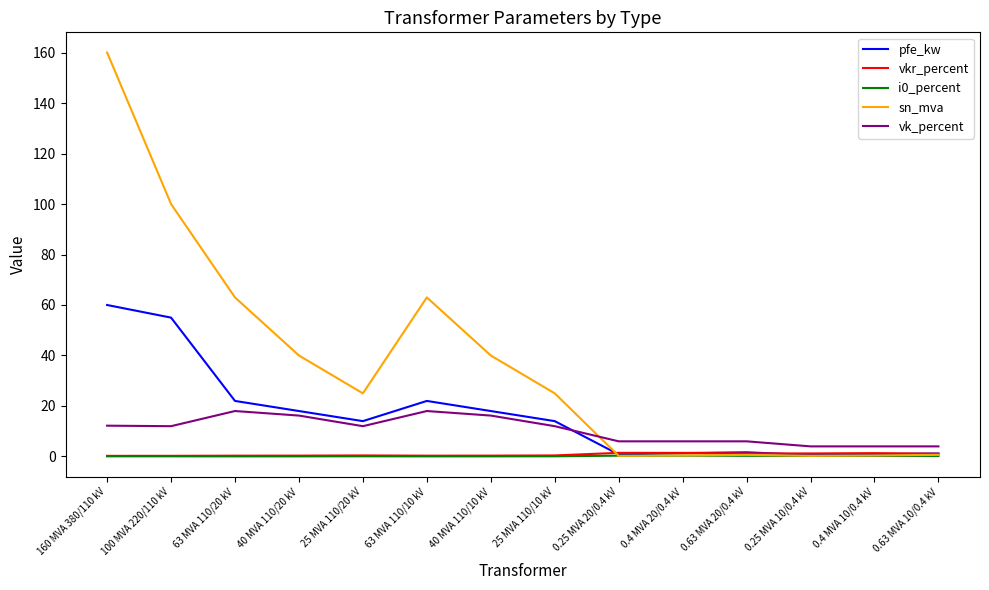

True or false: sn_mva has a value of 25.0 at 25 MVA 110/20 kV.

True